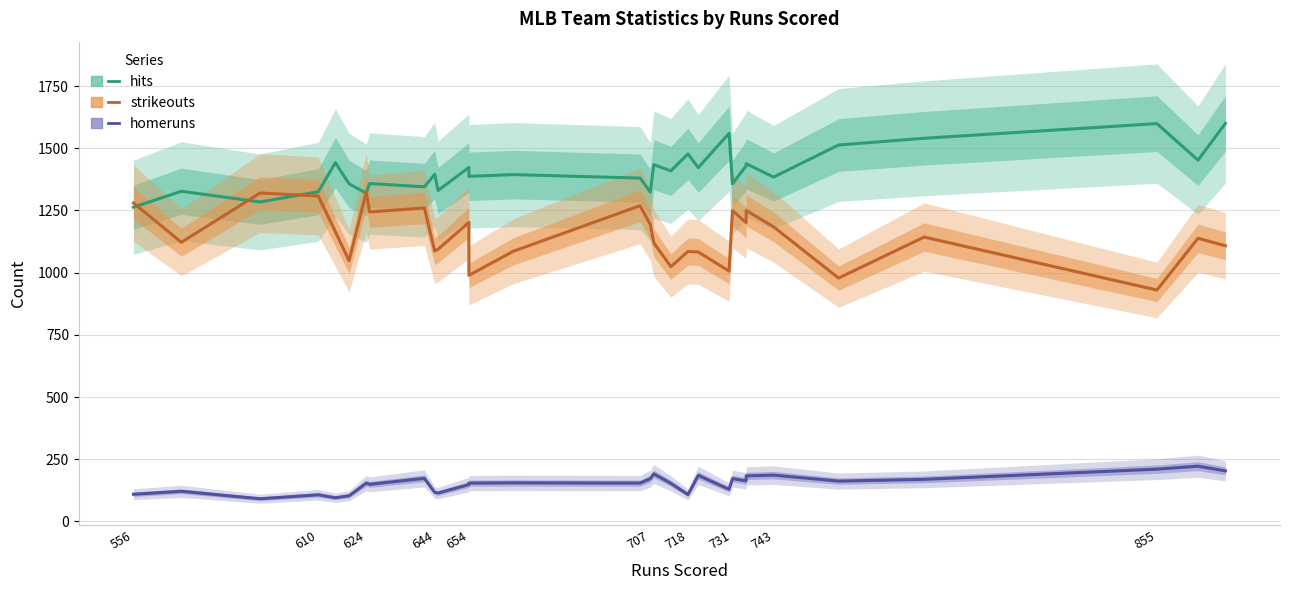

What is the label of the 30th point from the right?

556